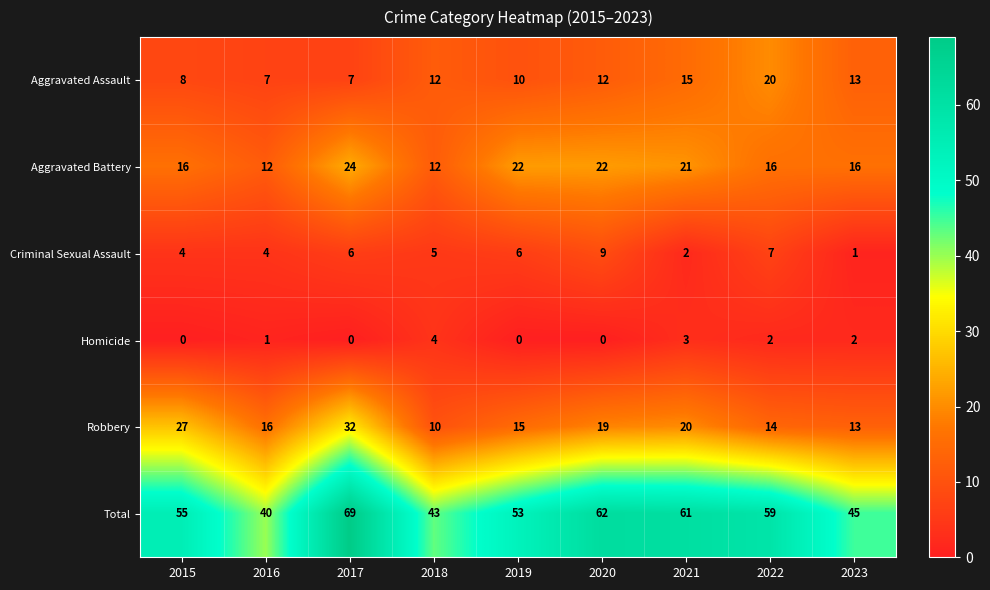

At which category is the sum across all series the highest?

2017